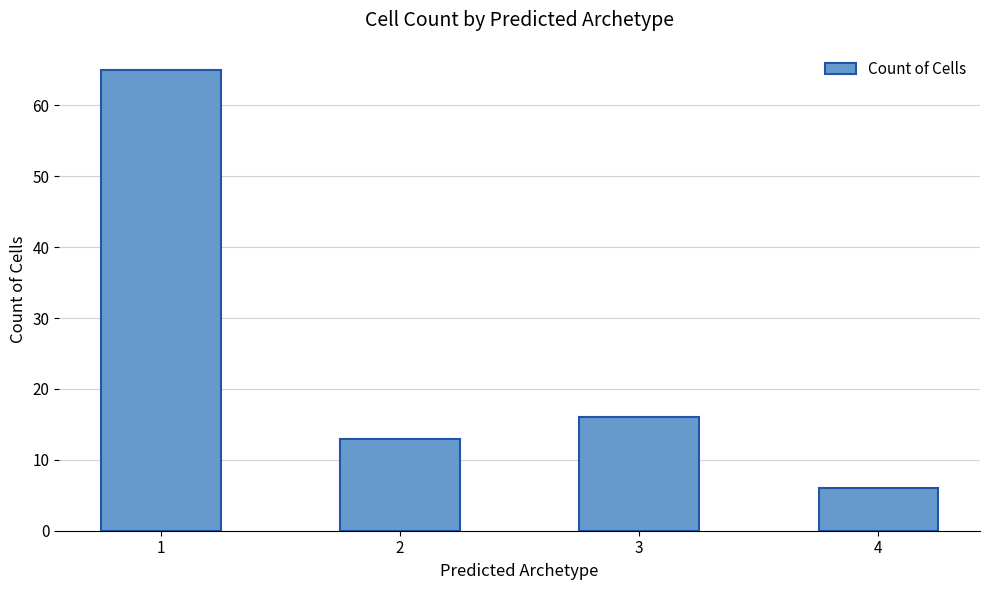

What is the minimum value shown in the chart?

6